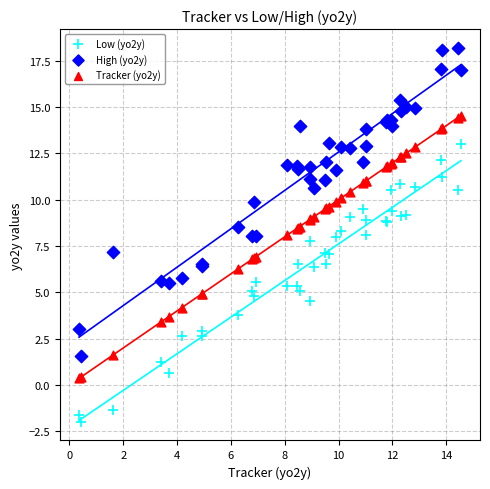

Which series contains the highest Y value?

High (yo2y)